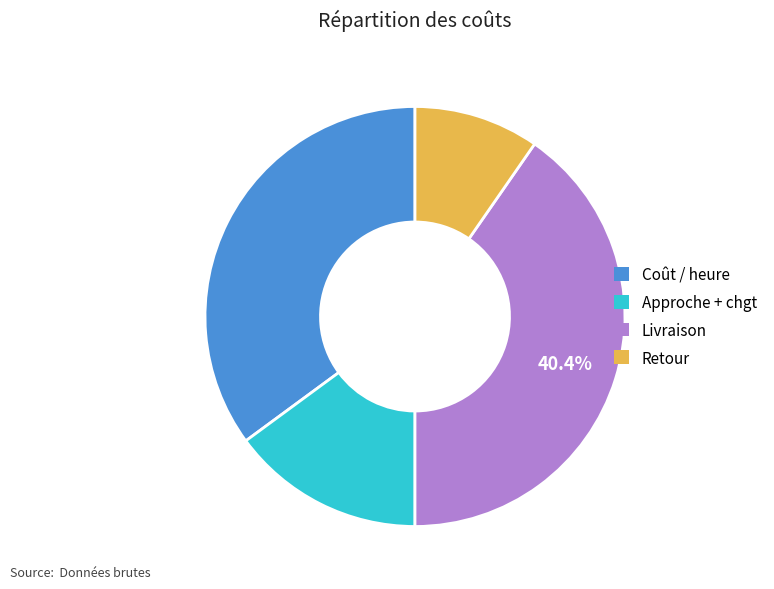

Which category has the biggest portion of the pie?

Livraison